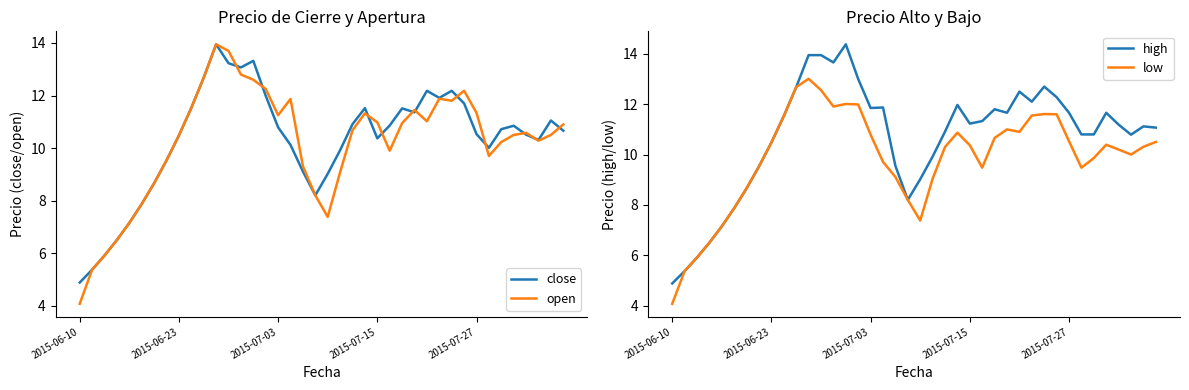

Where is the first local maximum for close?

11